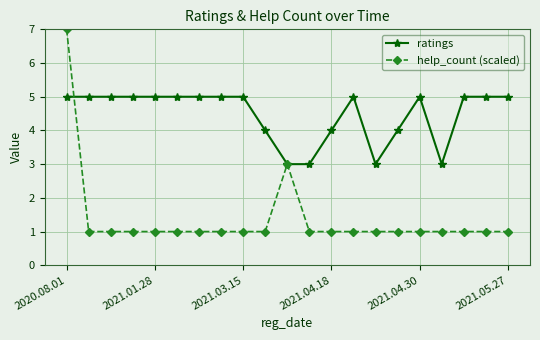

Which series has the largest total across all categories?

ratings